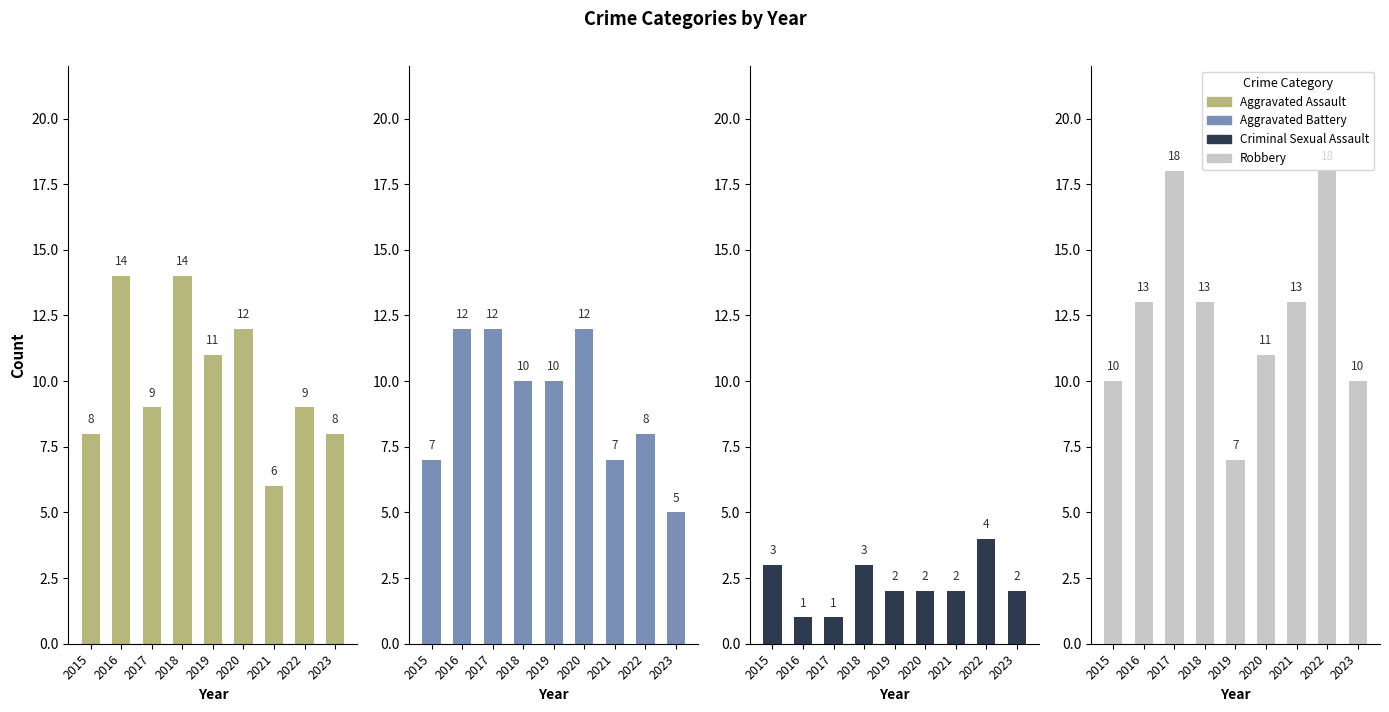

What is the difference between the maximum and second lowest values in the Criminal Sexual Assault series?

3